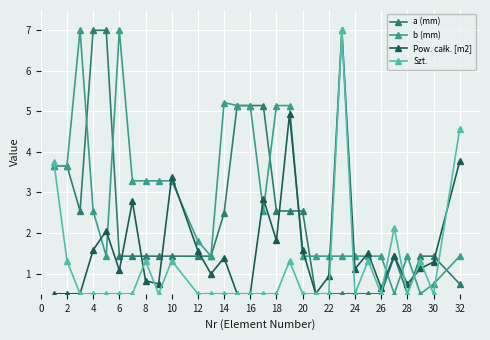

What is the highest value of the b (mm) series?

7.0